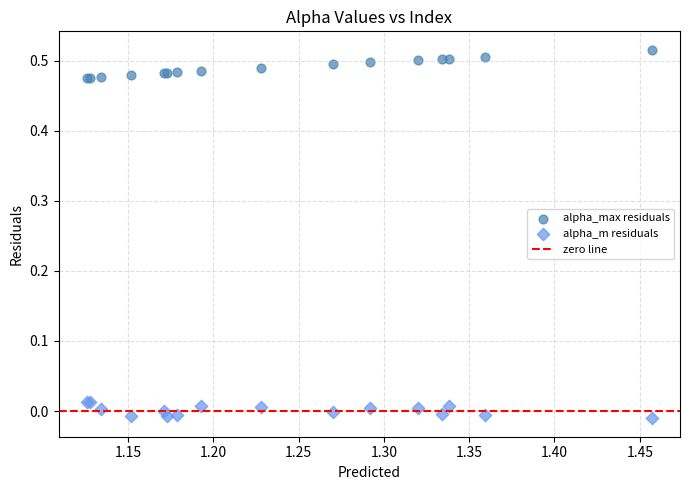

What is the X range (max minus min) for the scatter plot?

0.3